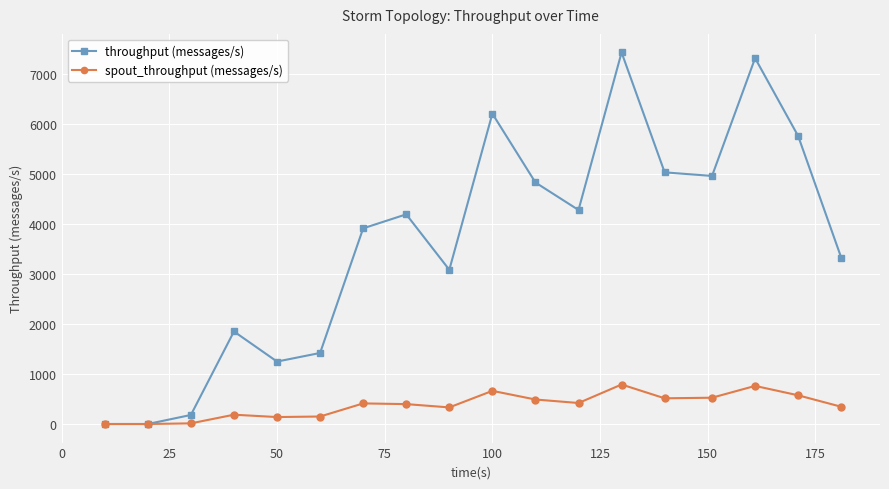

How many interior local peaks does the throughput (messages/s) series have?

5